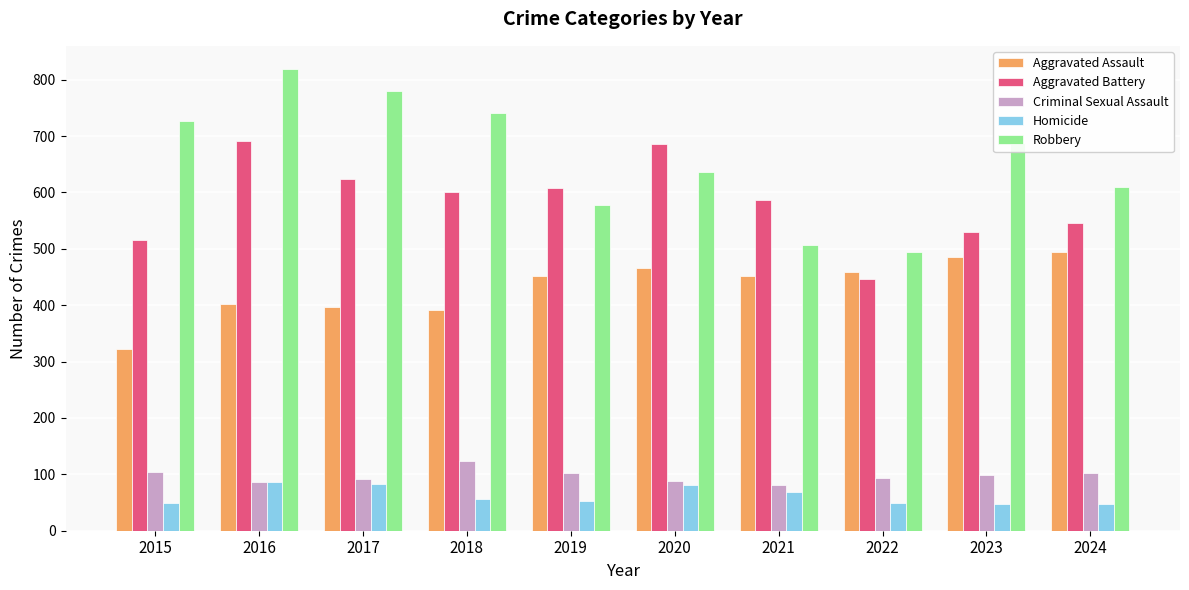

The value of Robbery at 2016 is 819. True or false?

True